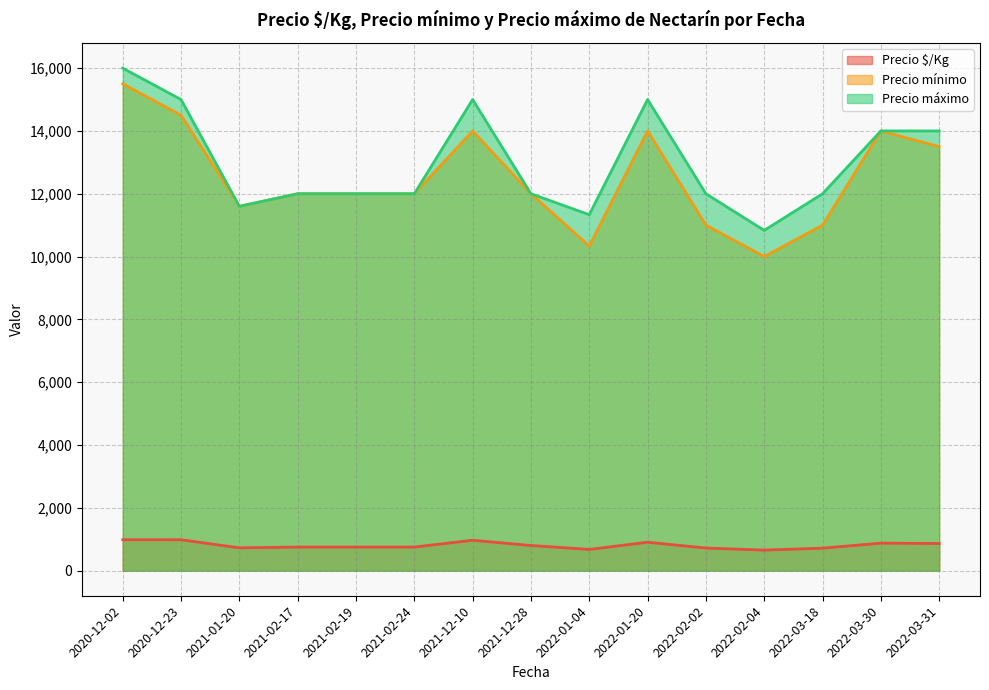

The value of Precio máximo at 2022-01-20 is 15000.0. True or false?

True